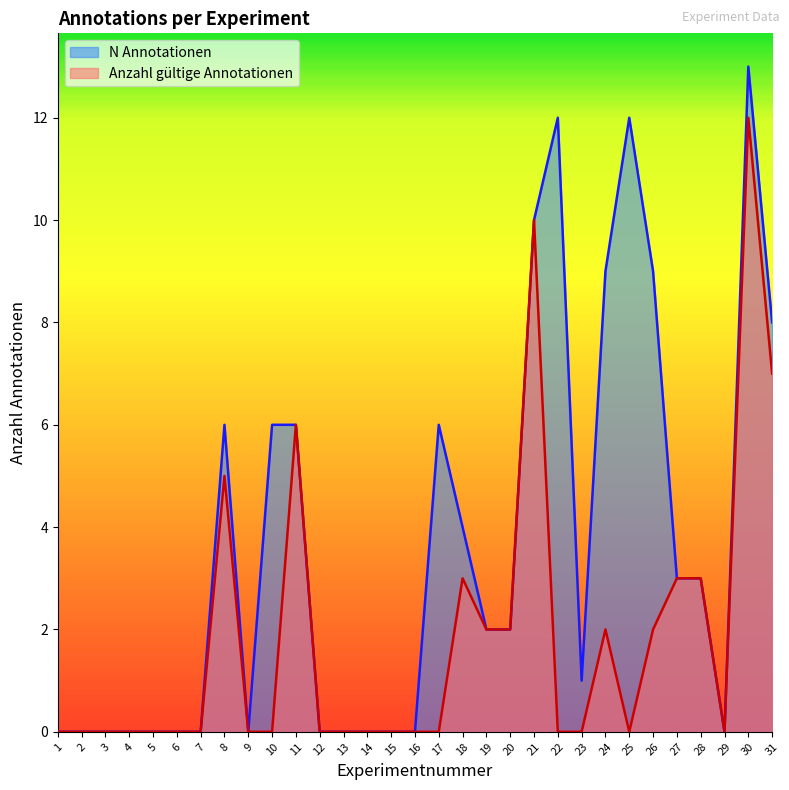

List the series in order of their overall mean, highest first.

N Annotationen, Anzahl gültige Annotationen